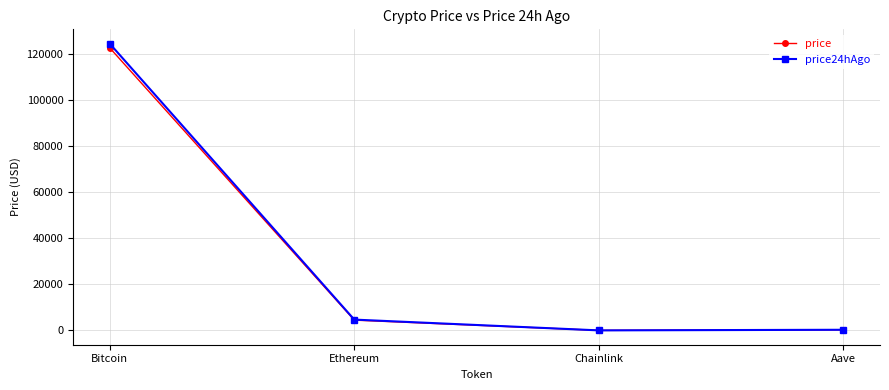

What is the minimum value for price24hAgo?

22.8